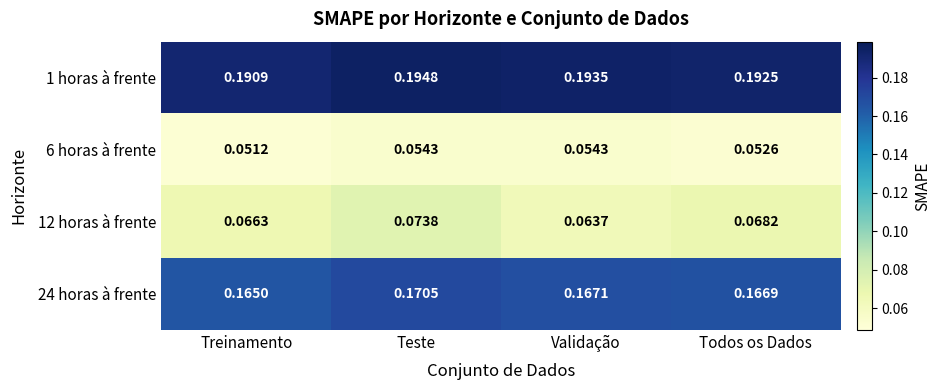

Which series has the largest range (max minus min)?

12 horas à frente